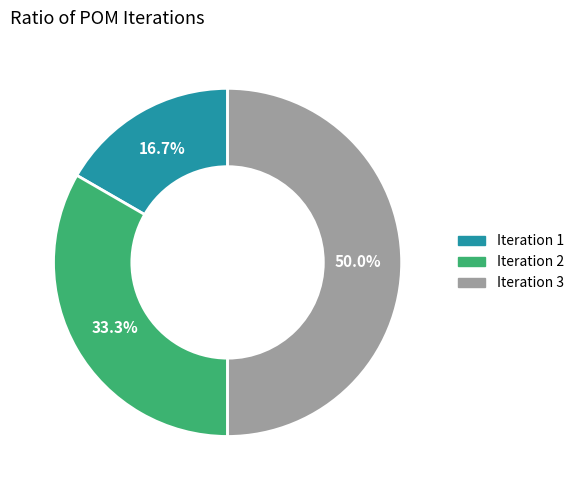

What is the total percentage of Iteration 1 and Iteration 3?

66.7%